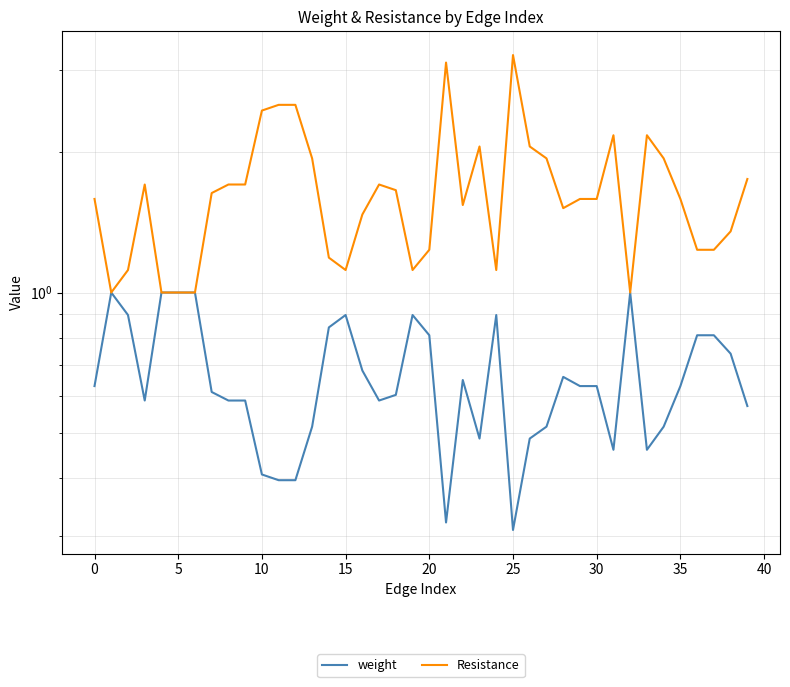

What is the average value of the weight series?

0.7